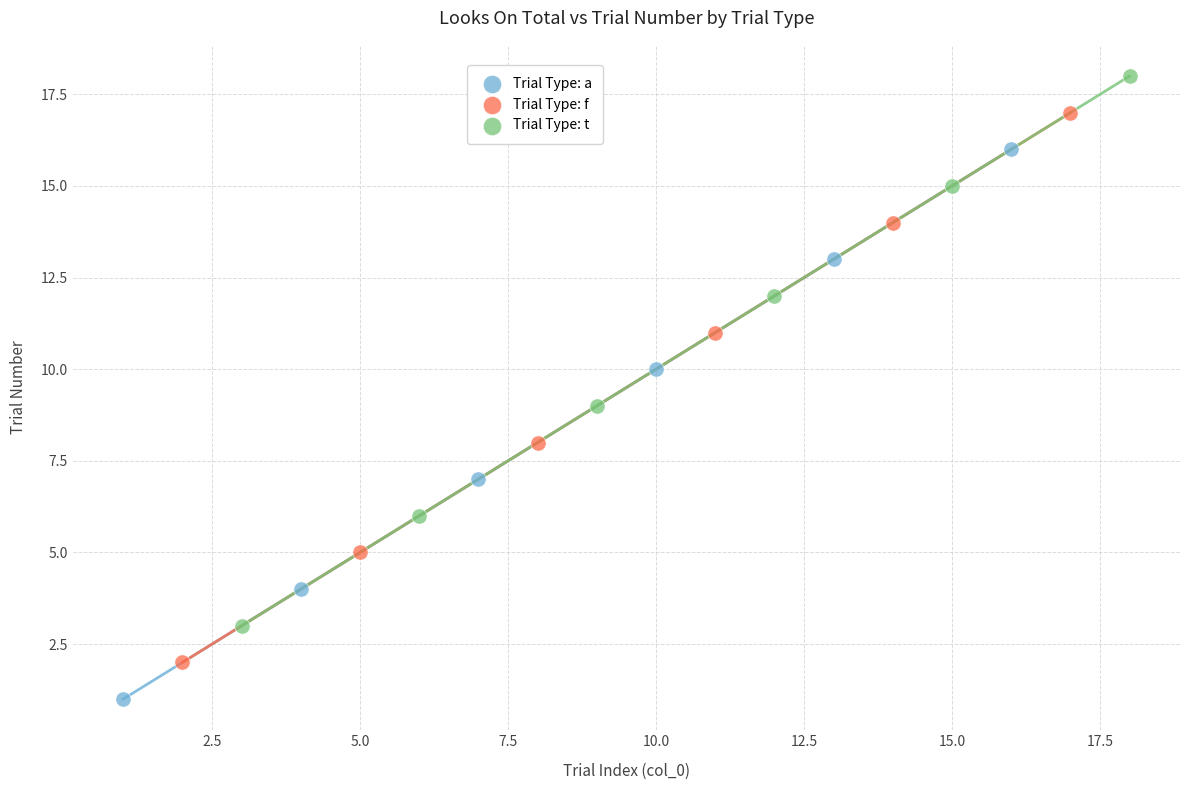

Which series contains the lowest Y value?

Trial Type: a